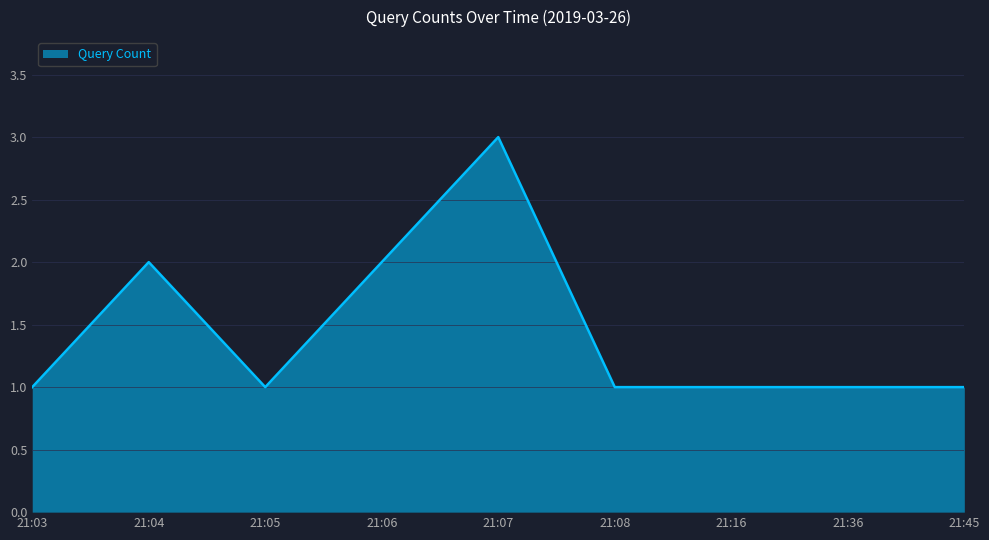

The chart shows a value of 1 at 21:08. True or false?

True